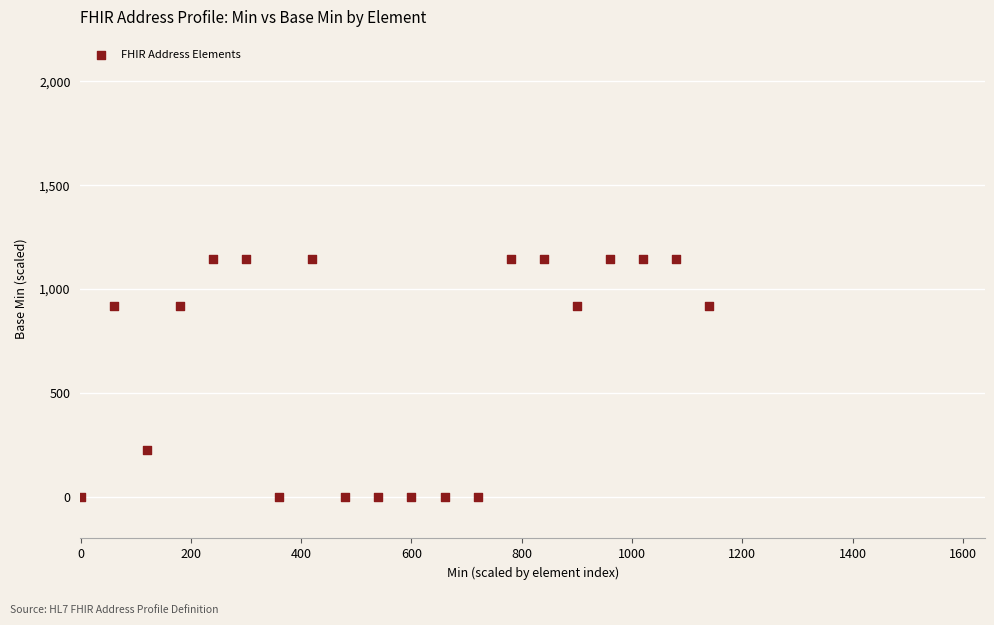

What is the range of X values (max minus min)?

1140